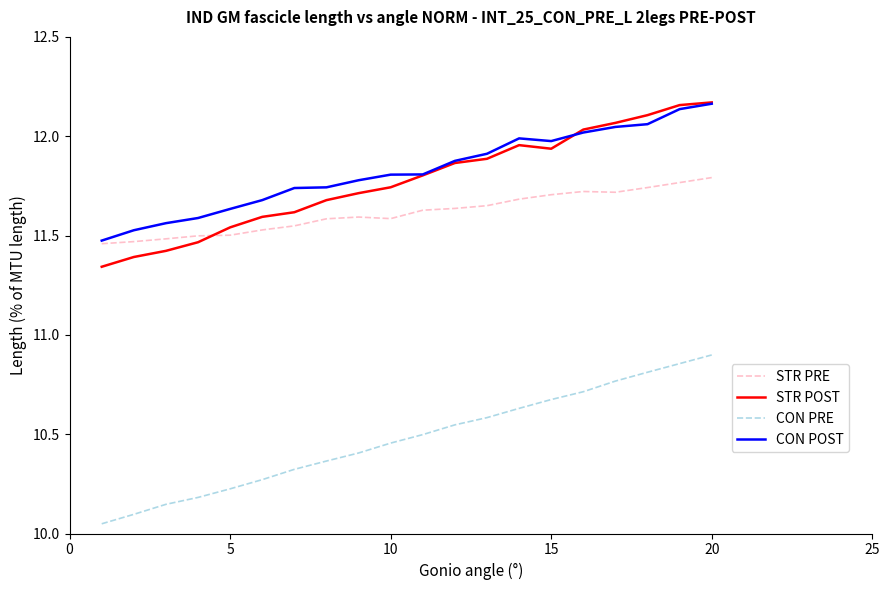

True or false: CON PRE and STR PRE cross at least once.

False